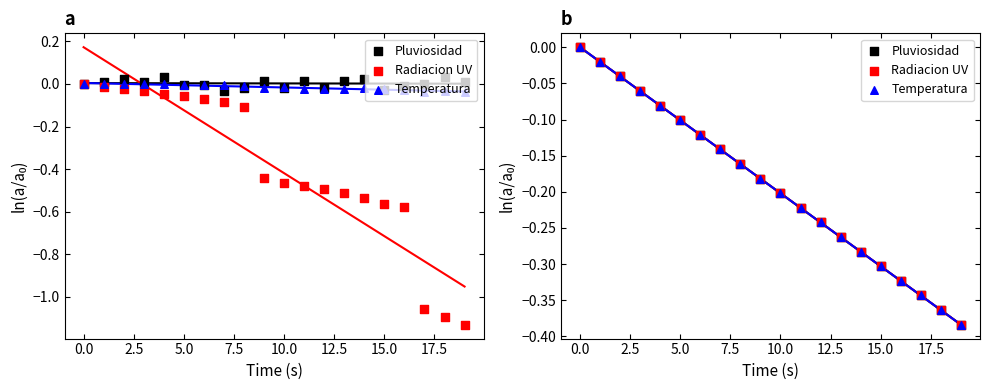

Which series has the largest total across all categories?

Pluviosidad